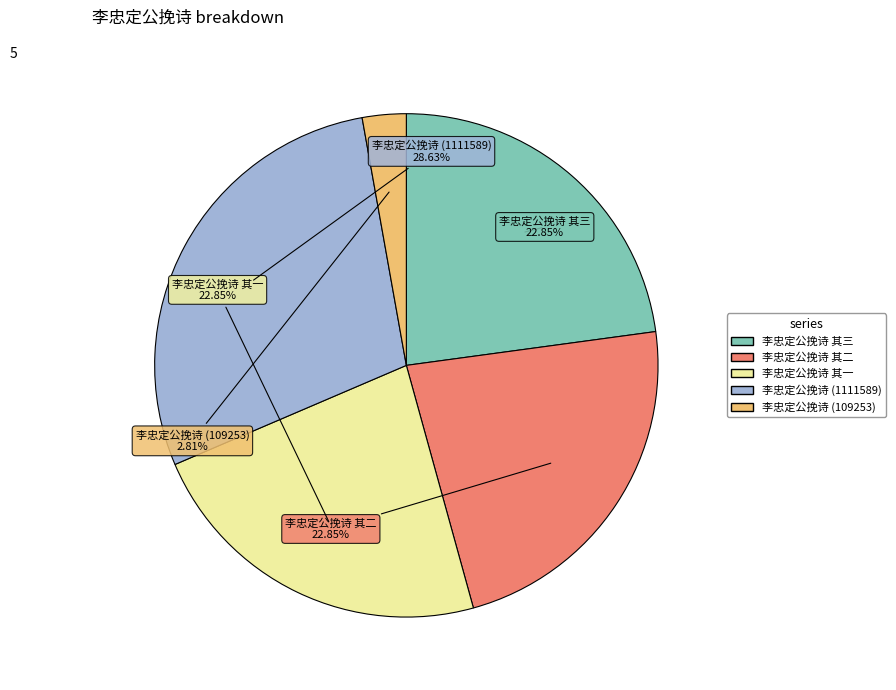

How many segments does this pie chart have?

5